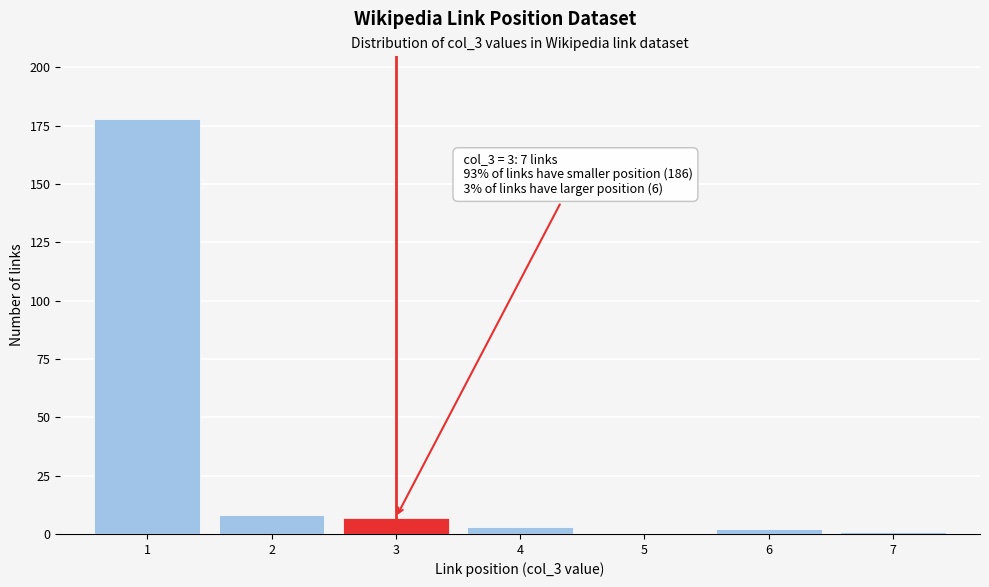

Over which range of the x-axis is the bar tallest?

0.5 to 1.5